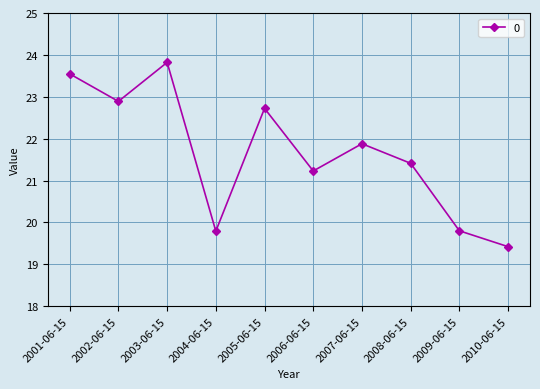

What is the change in value from 2002-06-15 to 2008-06-15?

-1.5